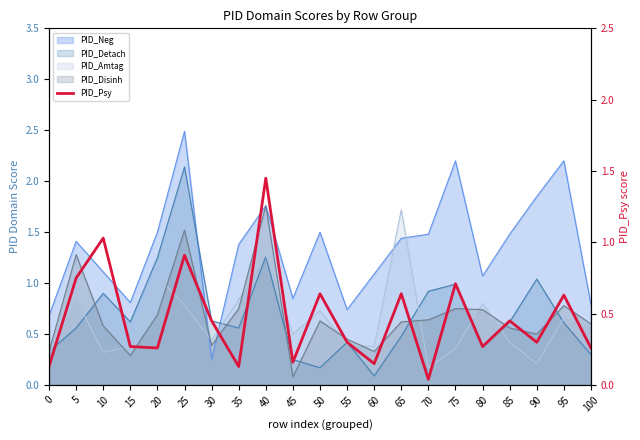

What is the average value?

0.5